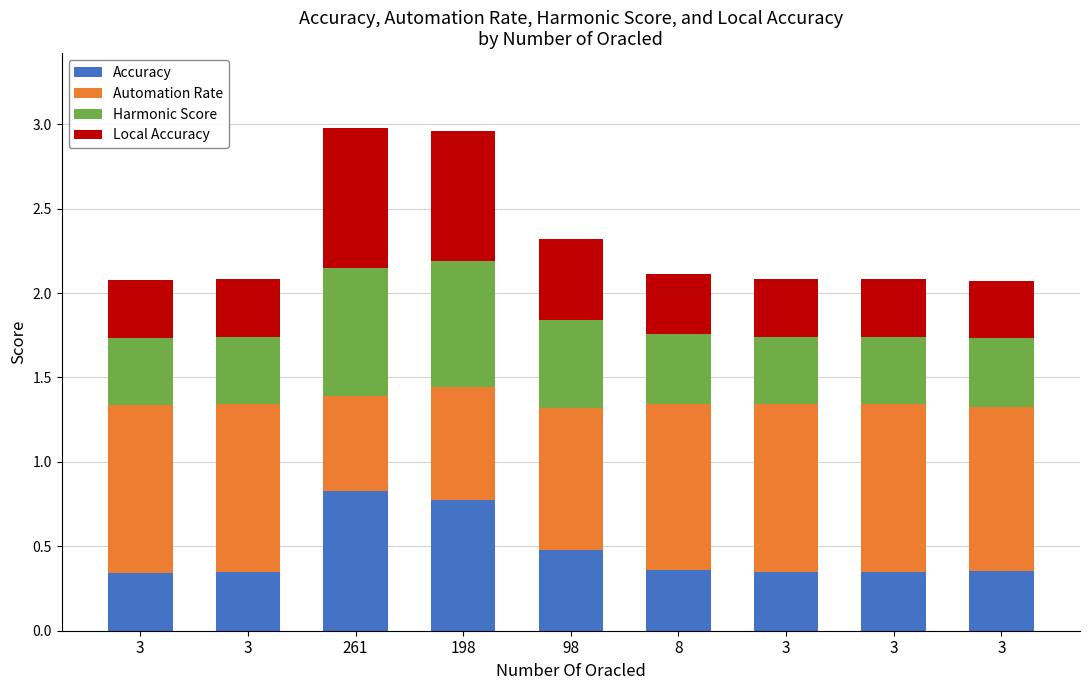

What is the average value of the Accuracy series?

0.5